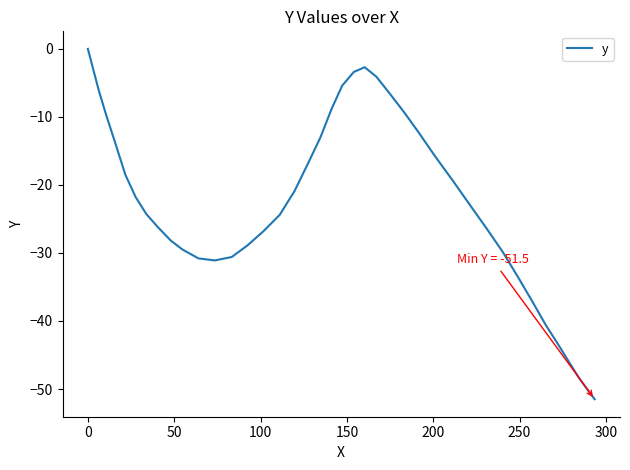

What is the smallest value displayed?

-51.5